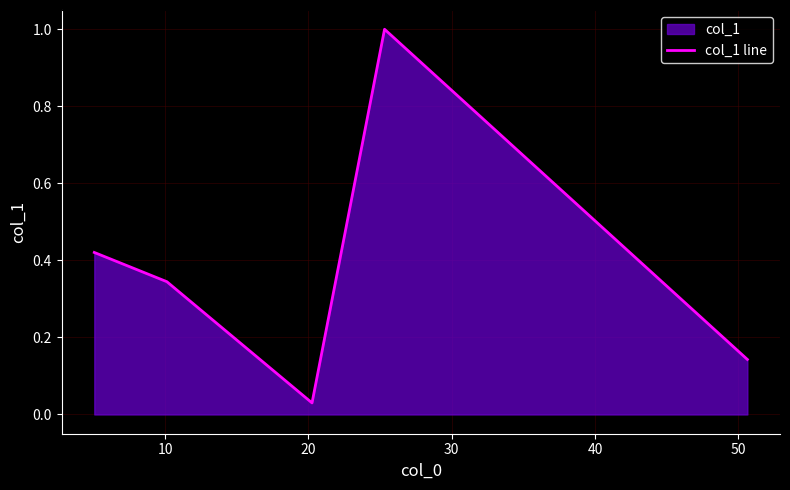

True or false: there are more than 1 points higher than both neighbors.

False